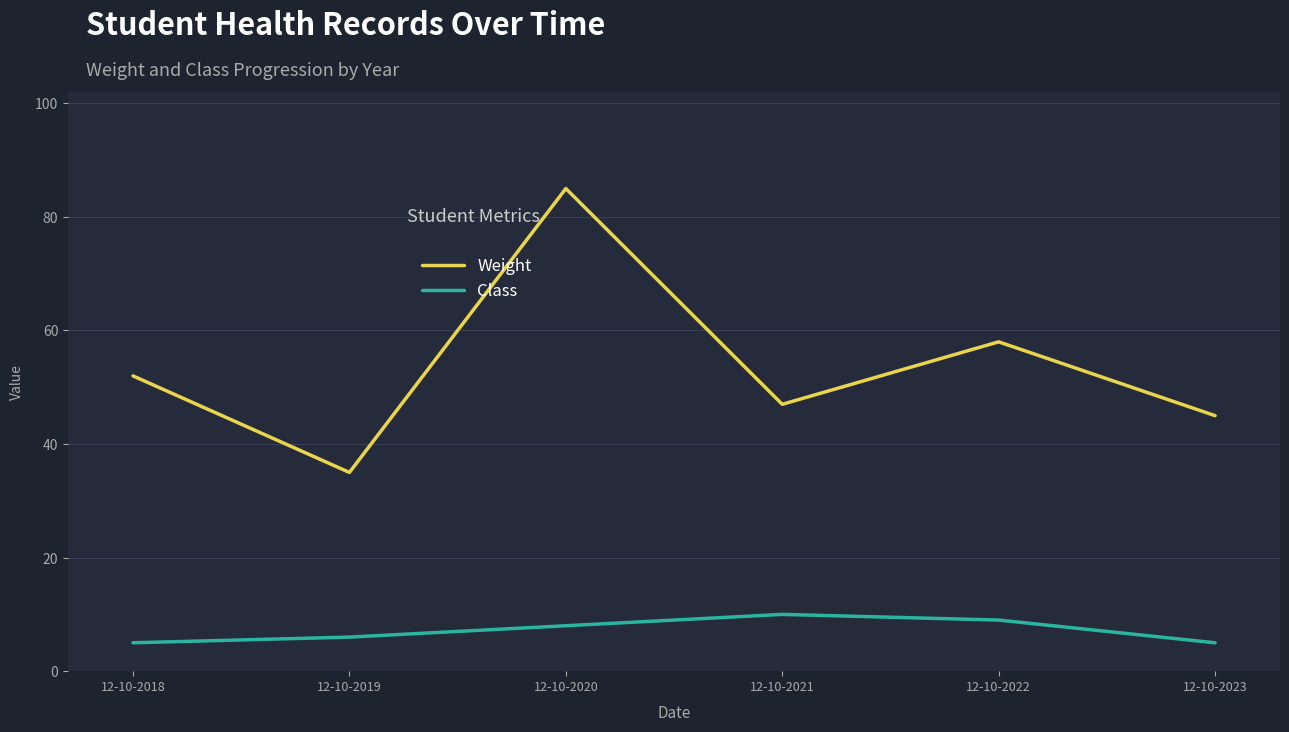

What is the minimum value for Weight?

35